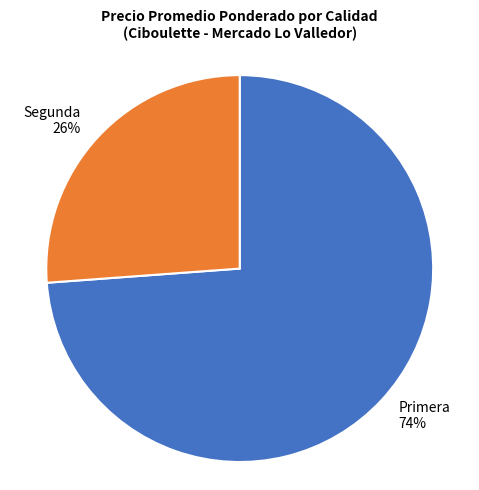

What is the ratio of the value at Primera to the value at Segunda?

2.8